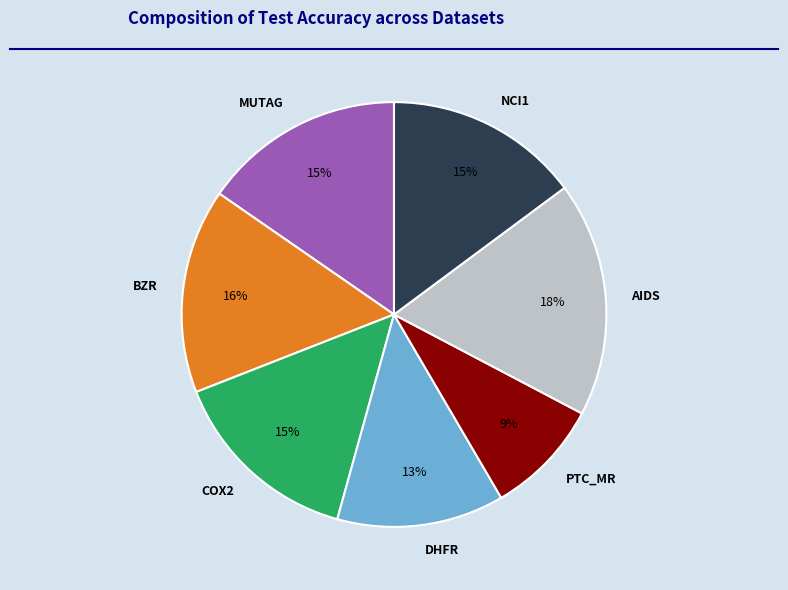

How many slices are in this pie chart?

7